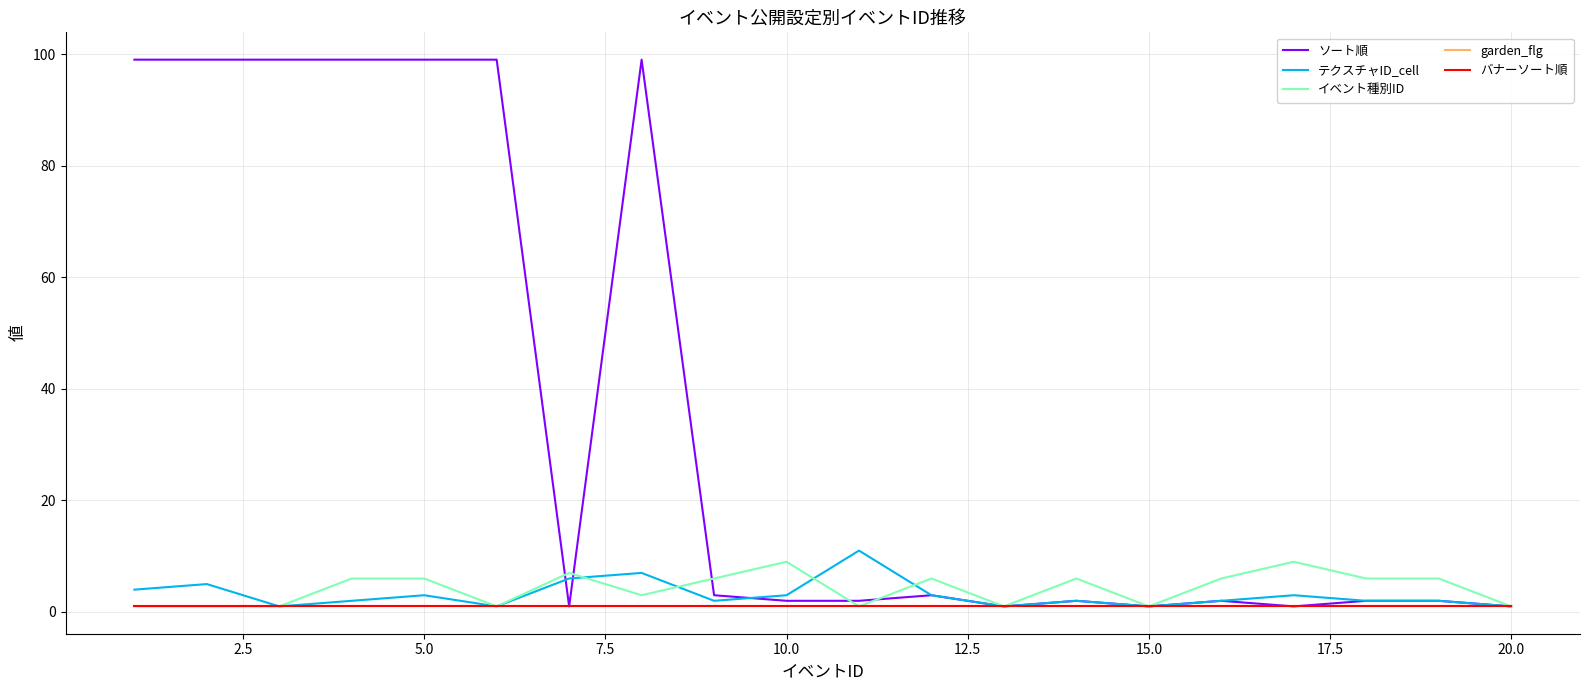

What is the difference between the maximum and minimum values in the ソート順 series?

98